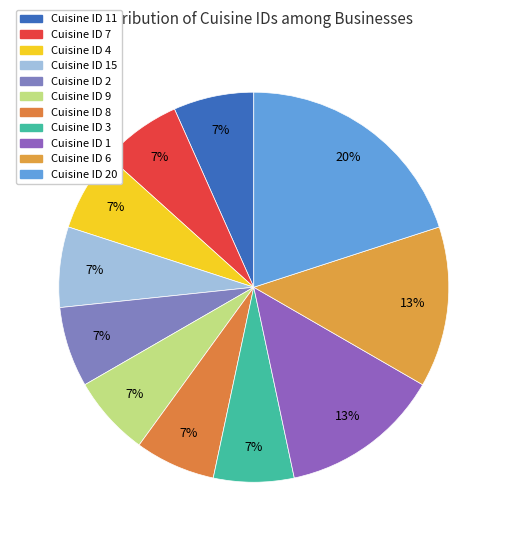

What is the smallest slice in the pie chart?

11